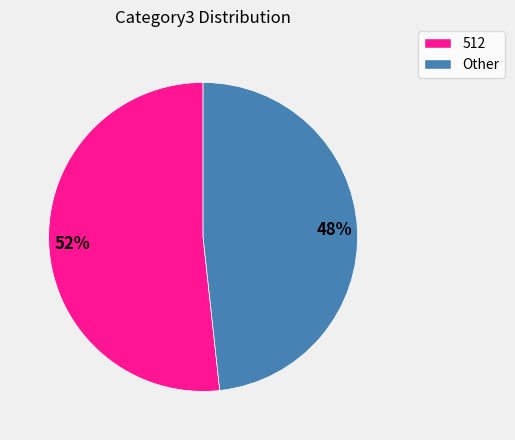

To the nearest percent, what is the average slice percentage?

50%